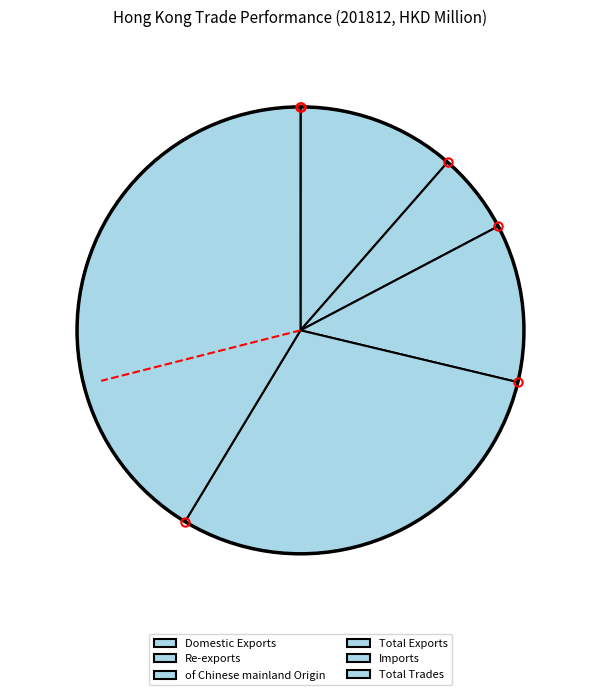

What percentage is the Total Trades slice, to the nearest percent?

41%